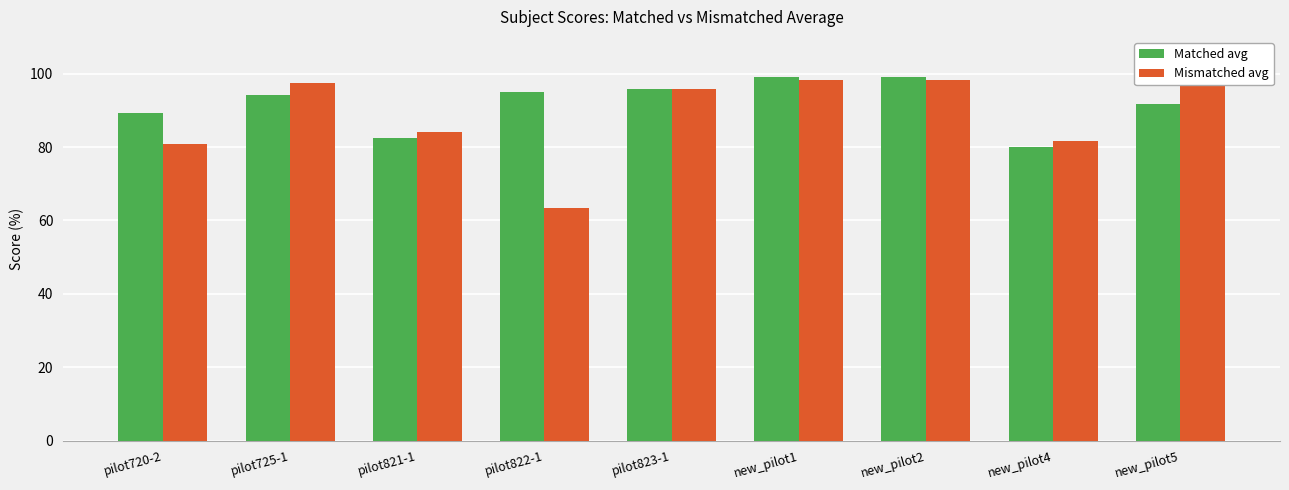

Is the value of Mismatched avg at pilot822-1 greater than the value of Matched avg at pilot823-1?

No